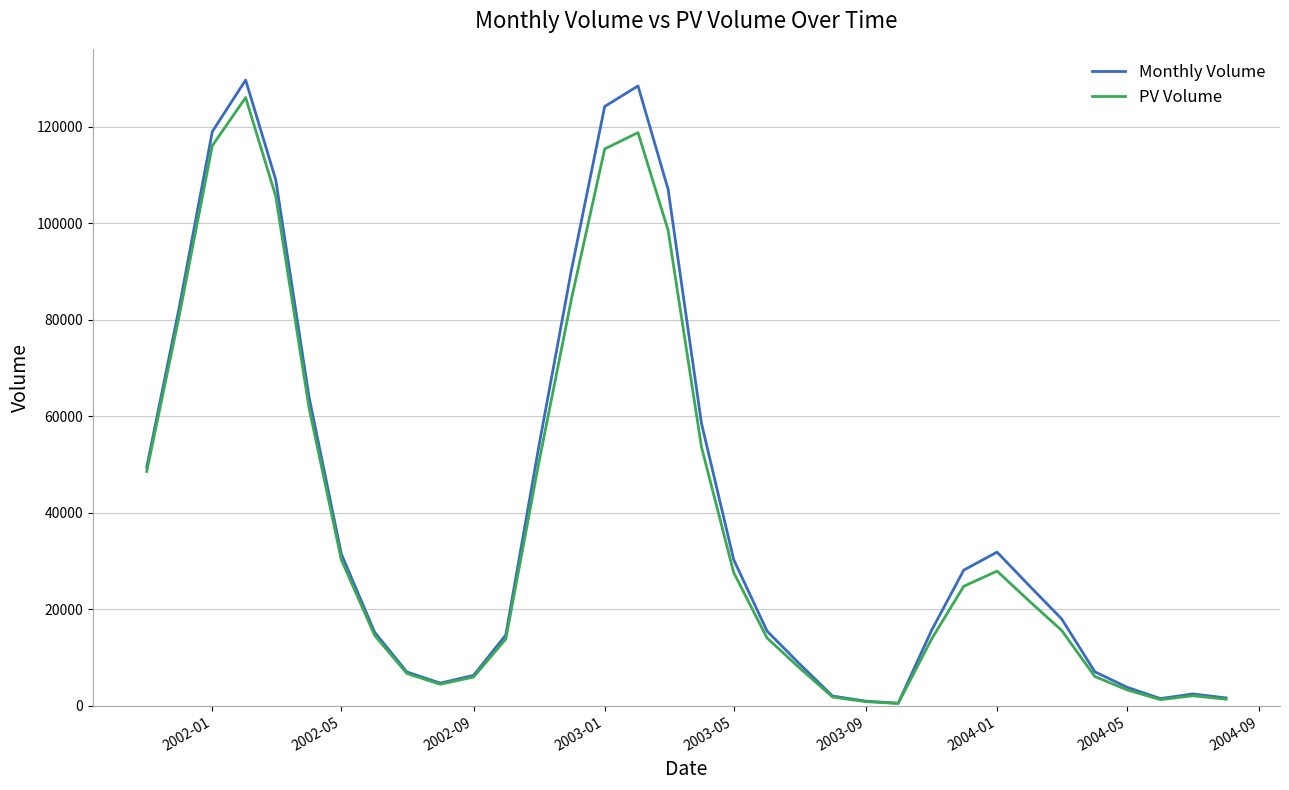

Which series has the largest range (max minus min)?

Monthly Volume